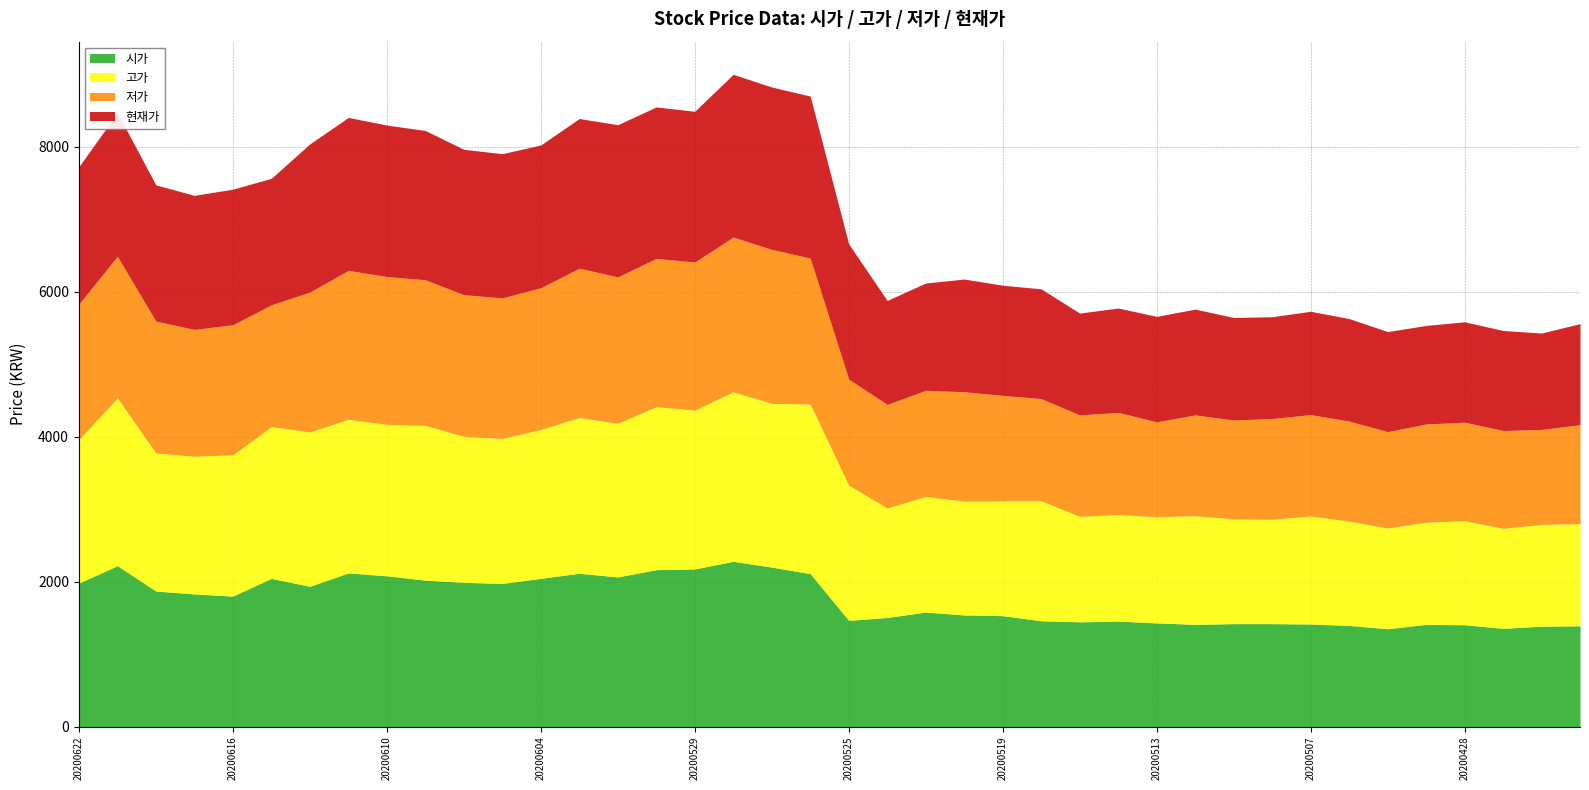

What is the value of the 고가 point at the 8th from the left?

2120